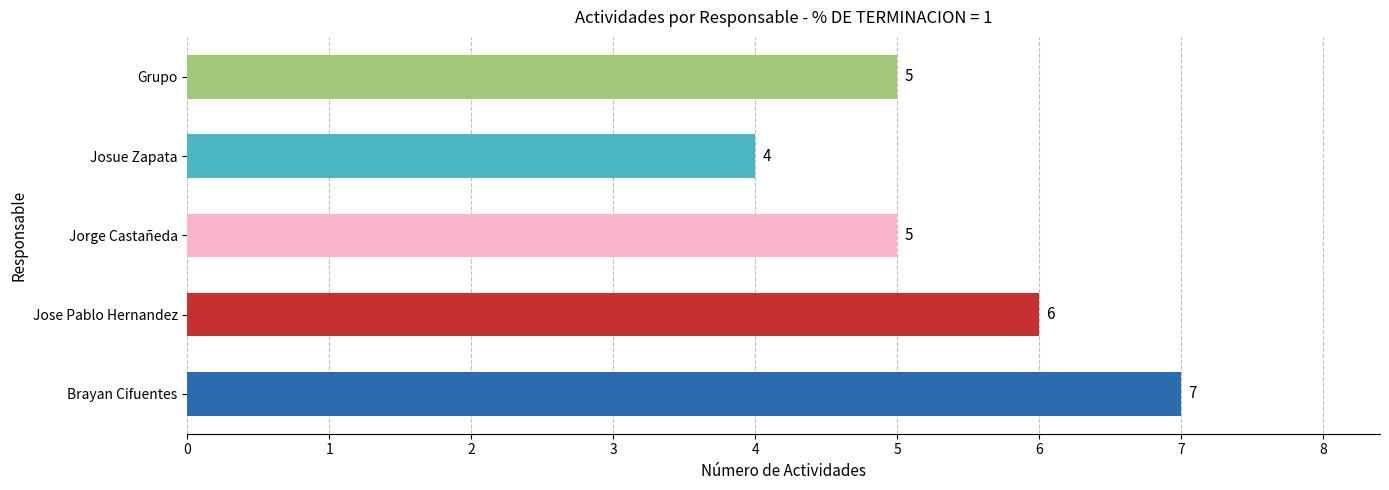

Reading bottom to top, list all the values displayed in this chart.

7	6	5	4	5